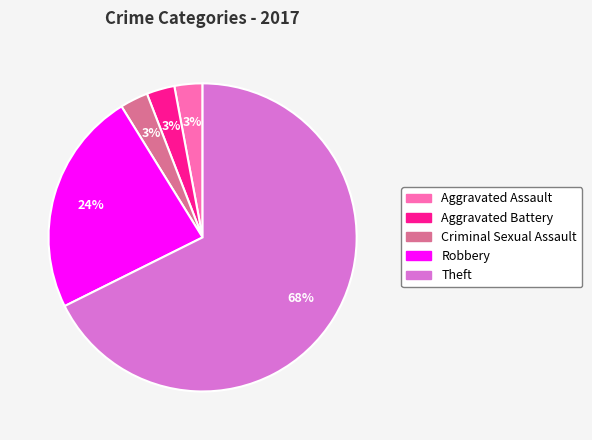

True or false: Aggravated Battery accounts for 14% of the total.

False